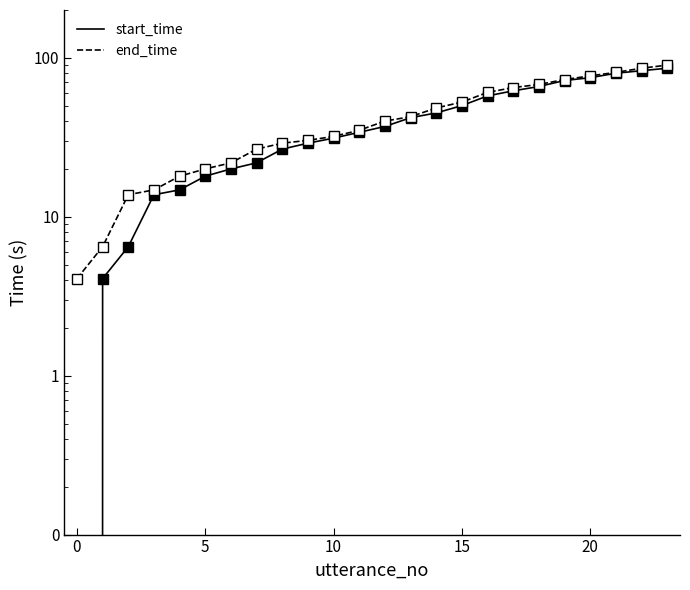

What is the difference between the maximum and minimum values in the end_time series?

85.9